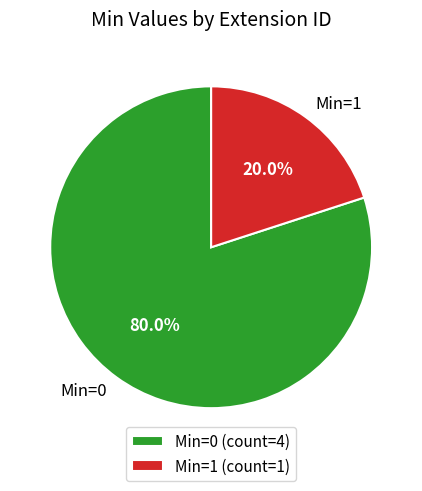

Do Min=0 and Min=1 together represent more than half of the pie?

Yes